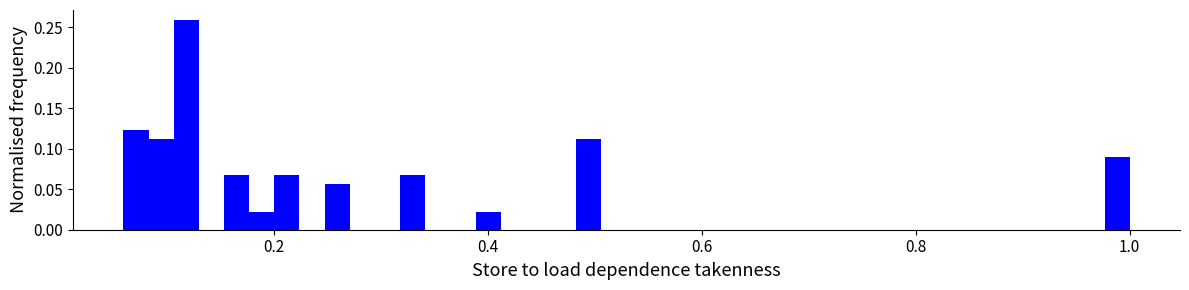

Read against the x-axis, roughly where is the centre of the tallest bar?

0.12